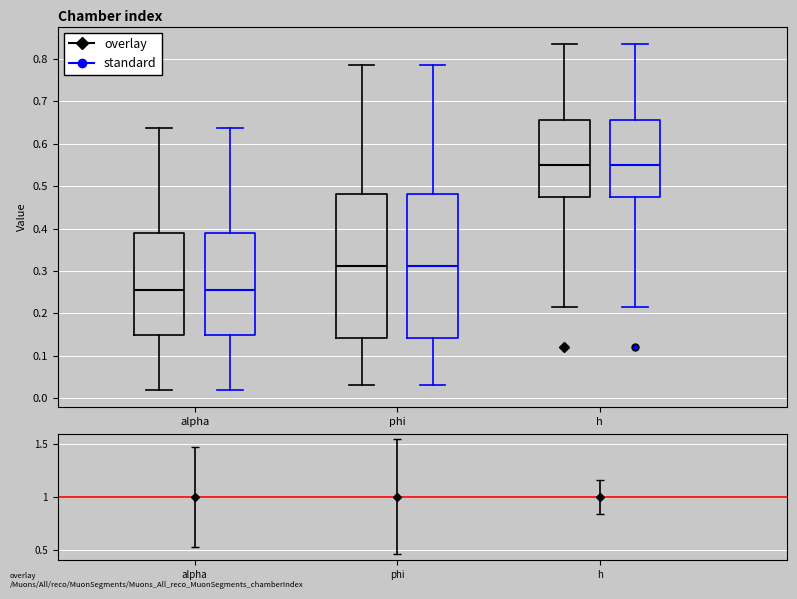

Reading left to right, read every box against the y-axis: the position of its median line, the range the box covers, and the ends of its whiskers. The values are not printed on the chart, so give them approximately, as read against the axis.

alpha (overlay): median 0.25, box 0.15 to 0.39, whiskers 0.02 to 0.64
alpha (standard): median 0.25, box 0.15 to 0.39, whiskers 0.02 to 0.64
phi (overlay): median 0.31, box 0.14 to 0.48, whiskers 0.03 to 0.79
phi (standard): median 0.31, box 0.14 to 0.48, whiskers 0.03 to 0.79
h (overlay): median 0.55, box 0.48 to 0.66, whiskers 0.22 to 0.84
h (standard): median 0.55, box 0.48 to 0.66, whiskers 0.22 to 0.84